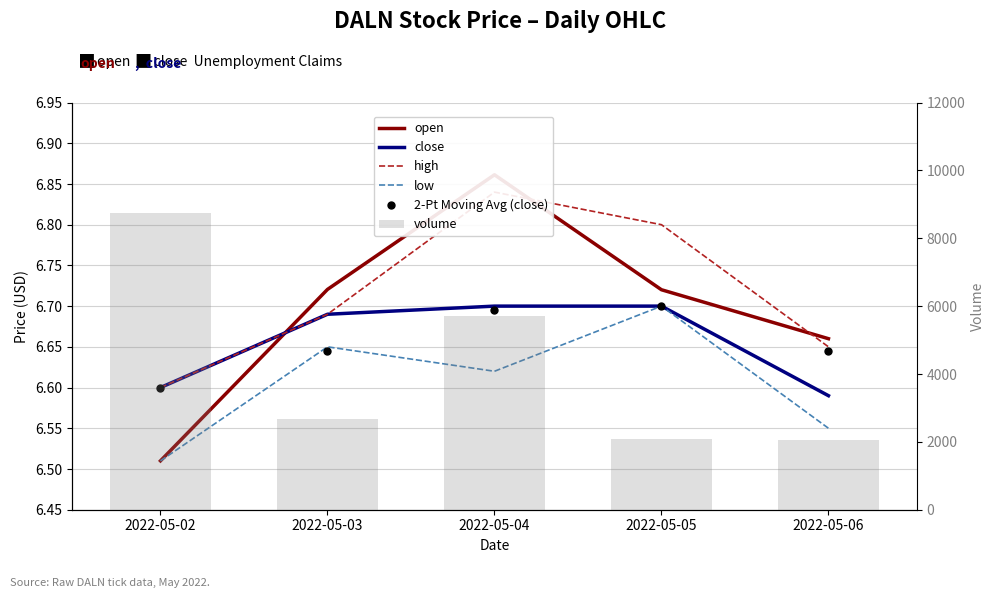

What are all the series names shown in the legend?

open, close, high, low, 2-Pt Moving Avg (close), volume